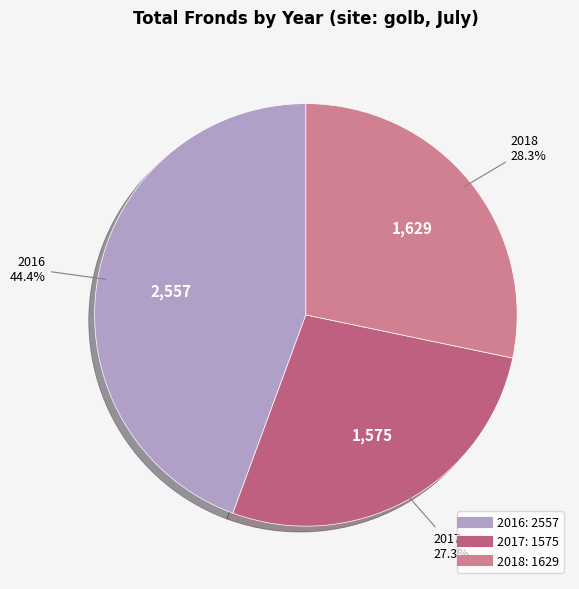

Which has a higher value, 2016 or 2018?

2016